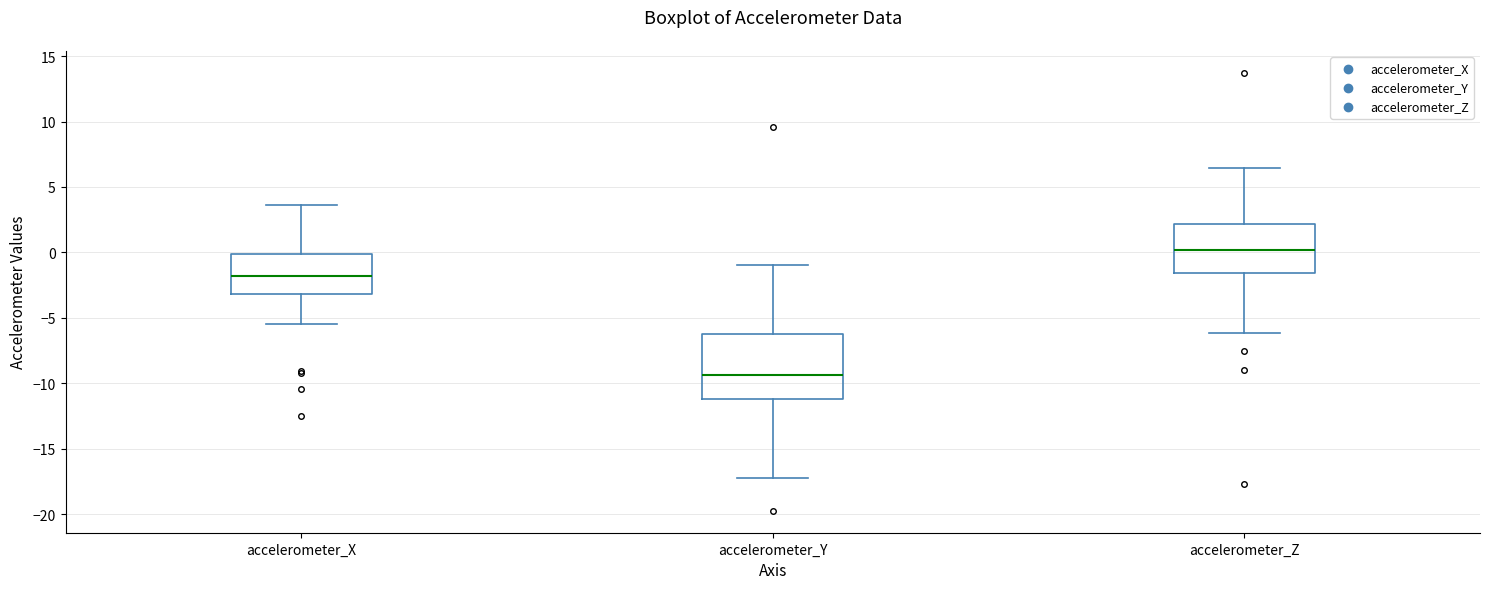

Which box's median line is the highest?

accelerometer_Z